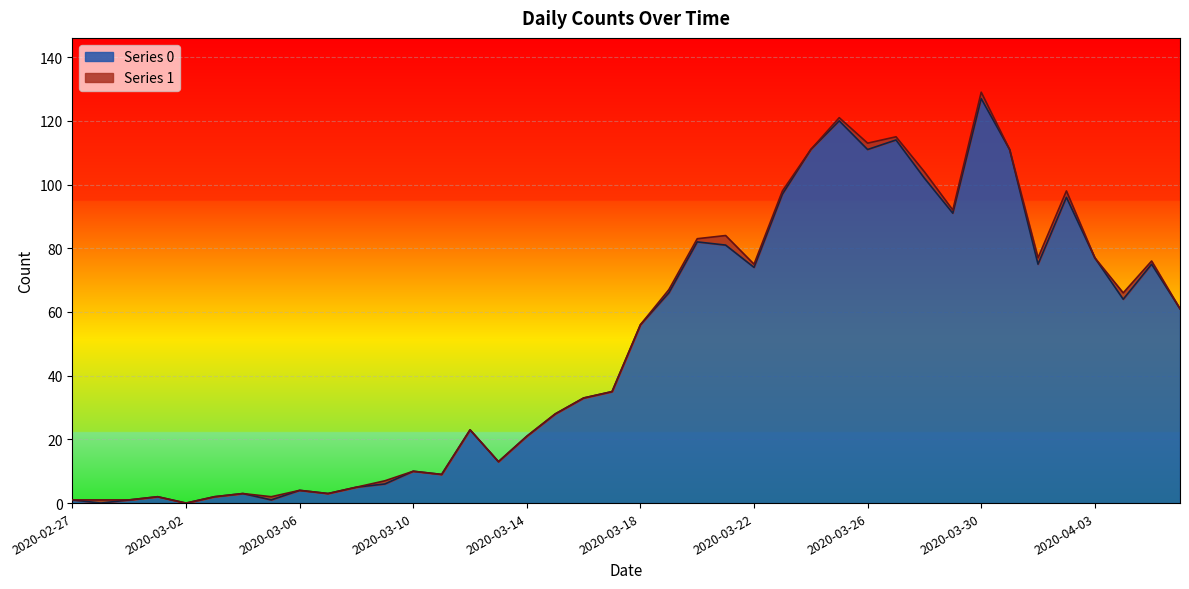

What position from the right is 2020-03-22?

16